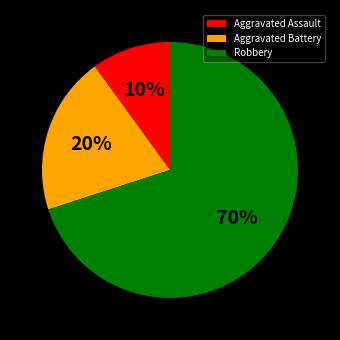

Approximately how many times larger is the value at Robbery compared to Aggravated Battery?

3.5